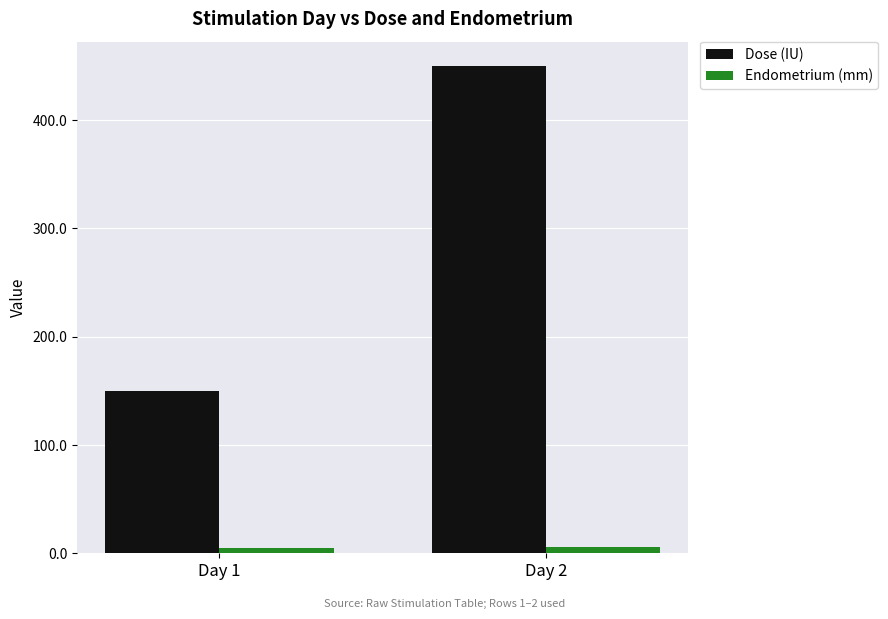

How many groups of bars are there?

2